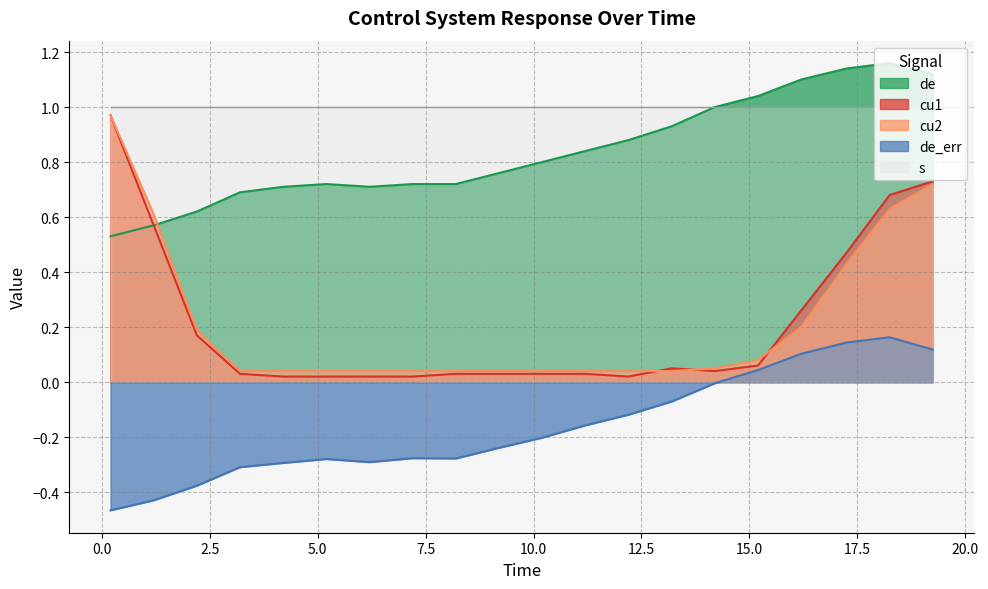

Which series changed the most between 3.2 and 4.2?

de